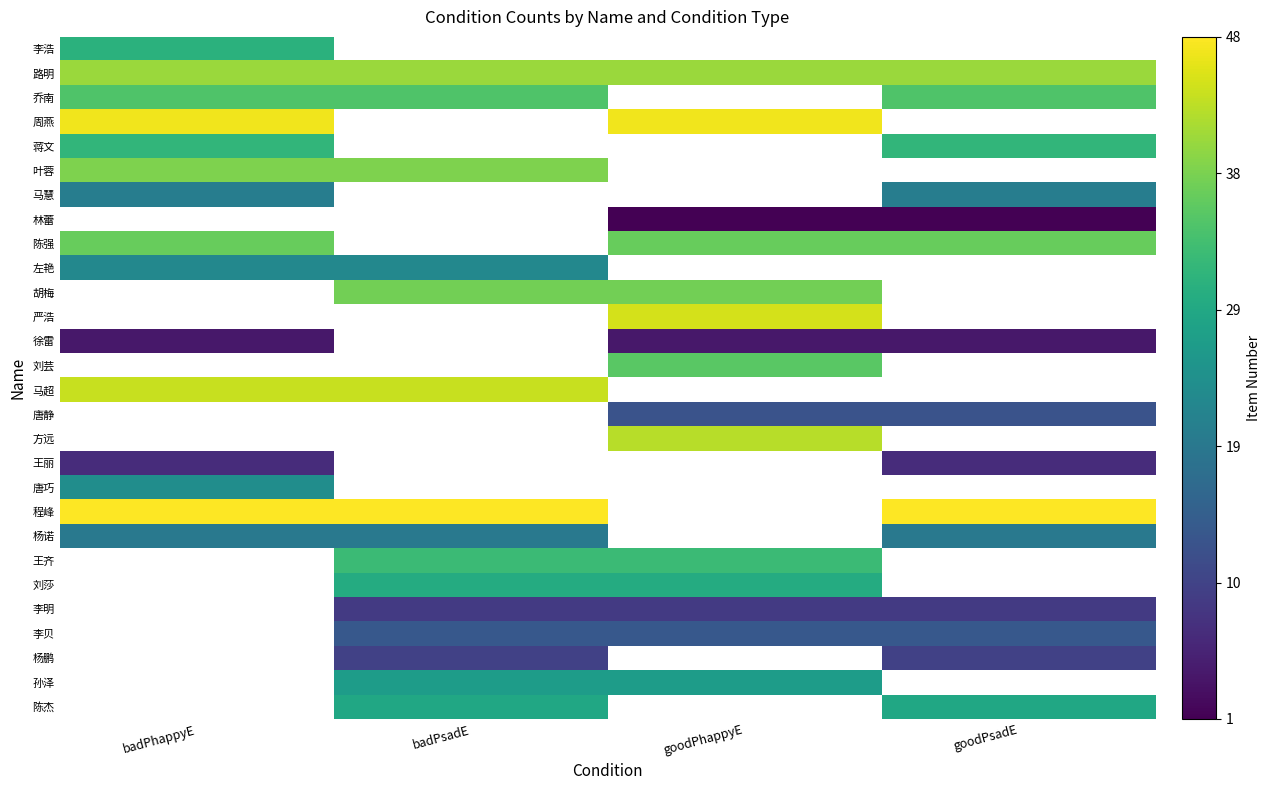

Read the 李浩 value at badPhappyE.

31.0